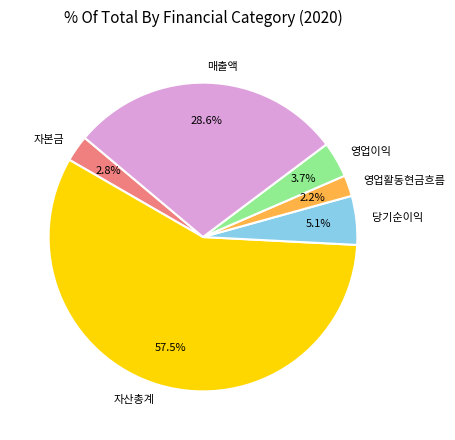

How many slices are in this pie chart?

6